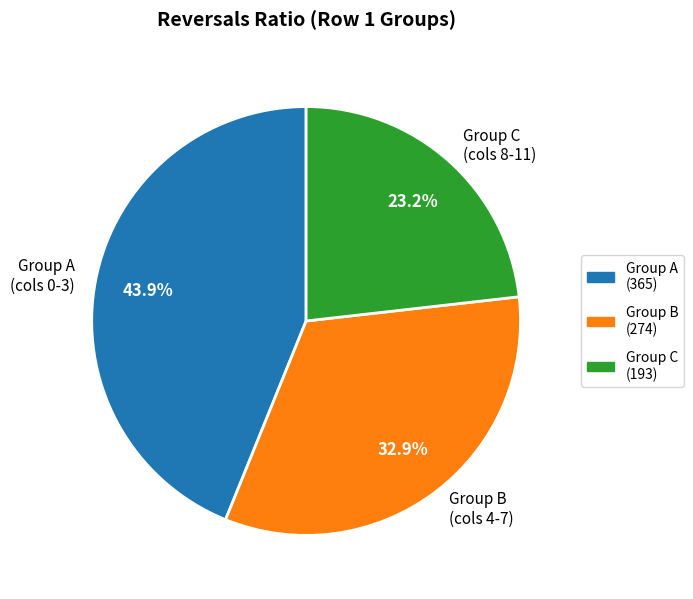

How many segments does this pie chart have?

3